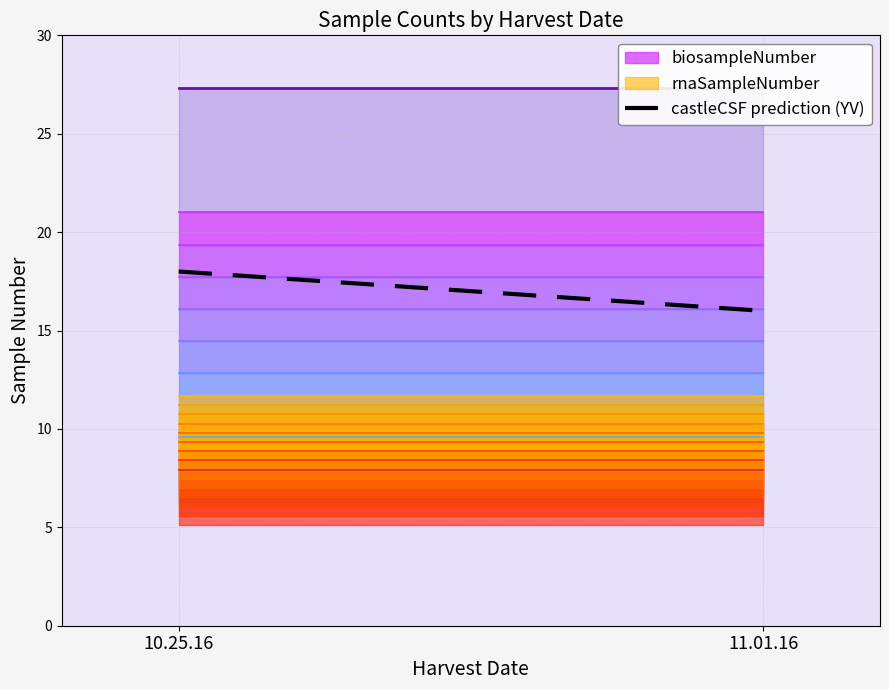

Rank the categories by value from highest to lowest.

10.25.16, 11.01.16